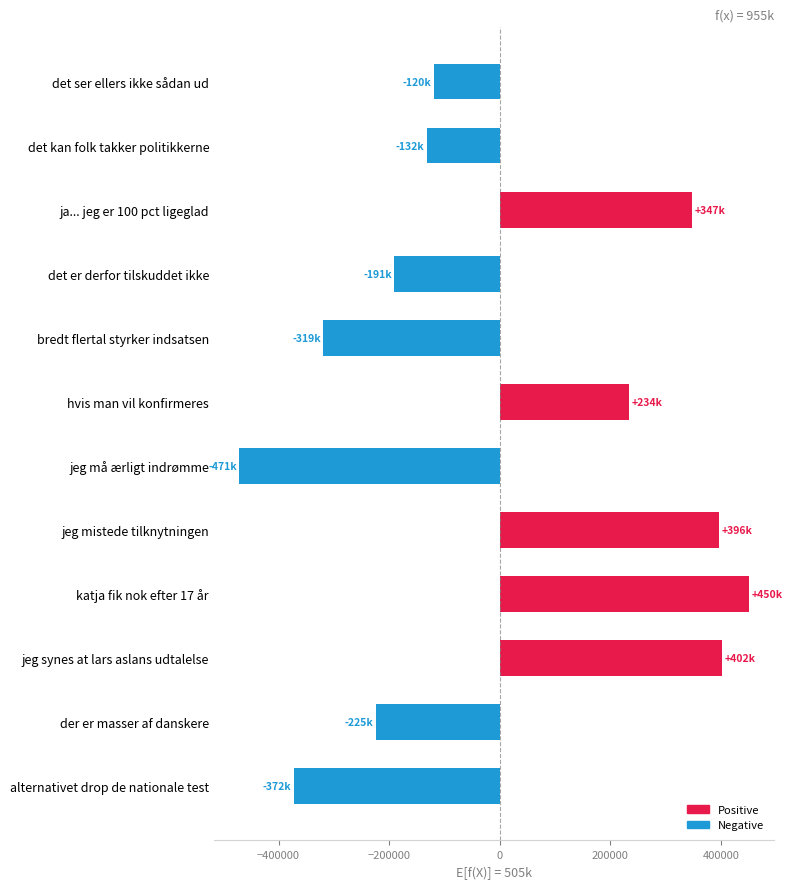

What is the difference between the values at det ser ellers ikke sådan ud and alternativet drop de nationale test?

252601.0